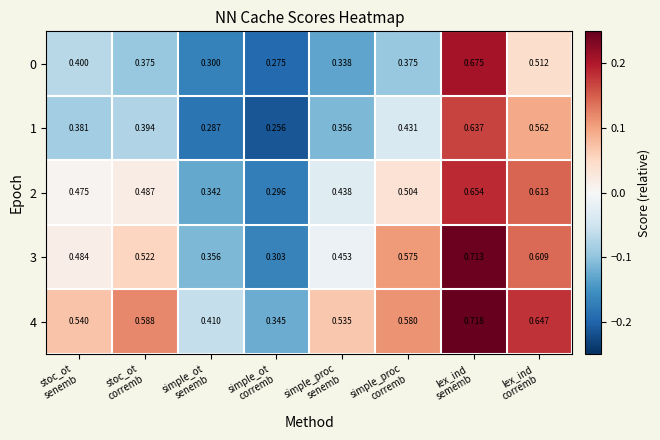

Which label corresponds to the smallest value in the chart?

simple_ot
corremb